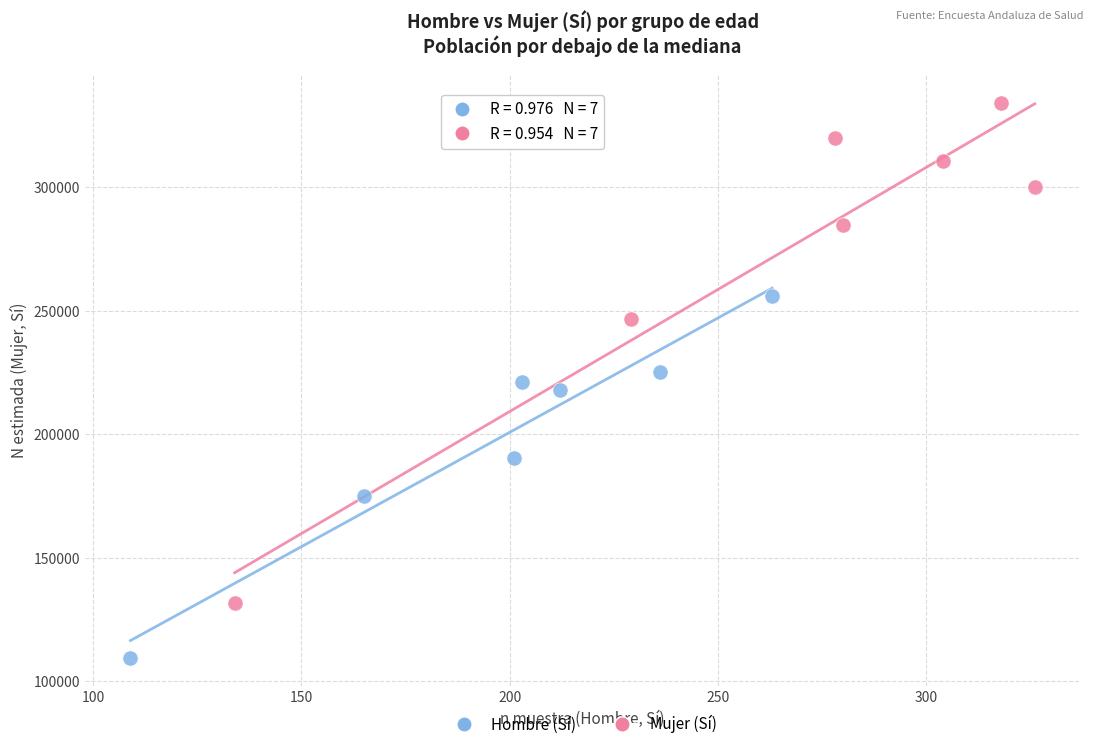

Which series contains the lowest Y value?

Hombre (Sí)